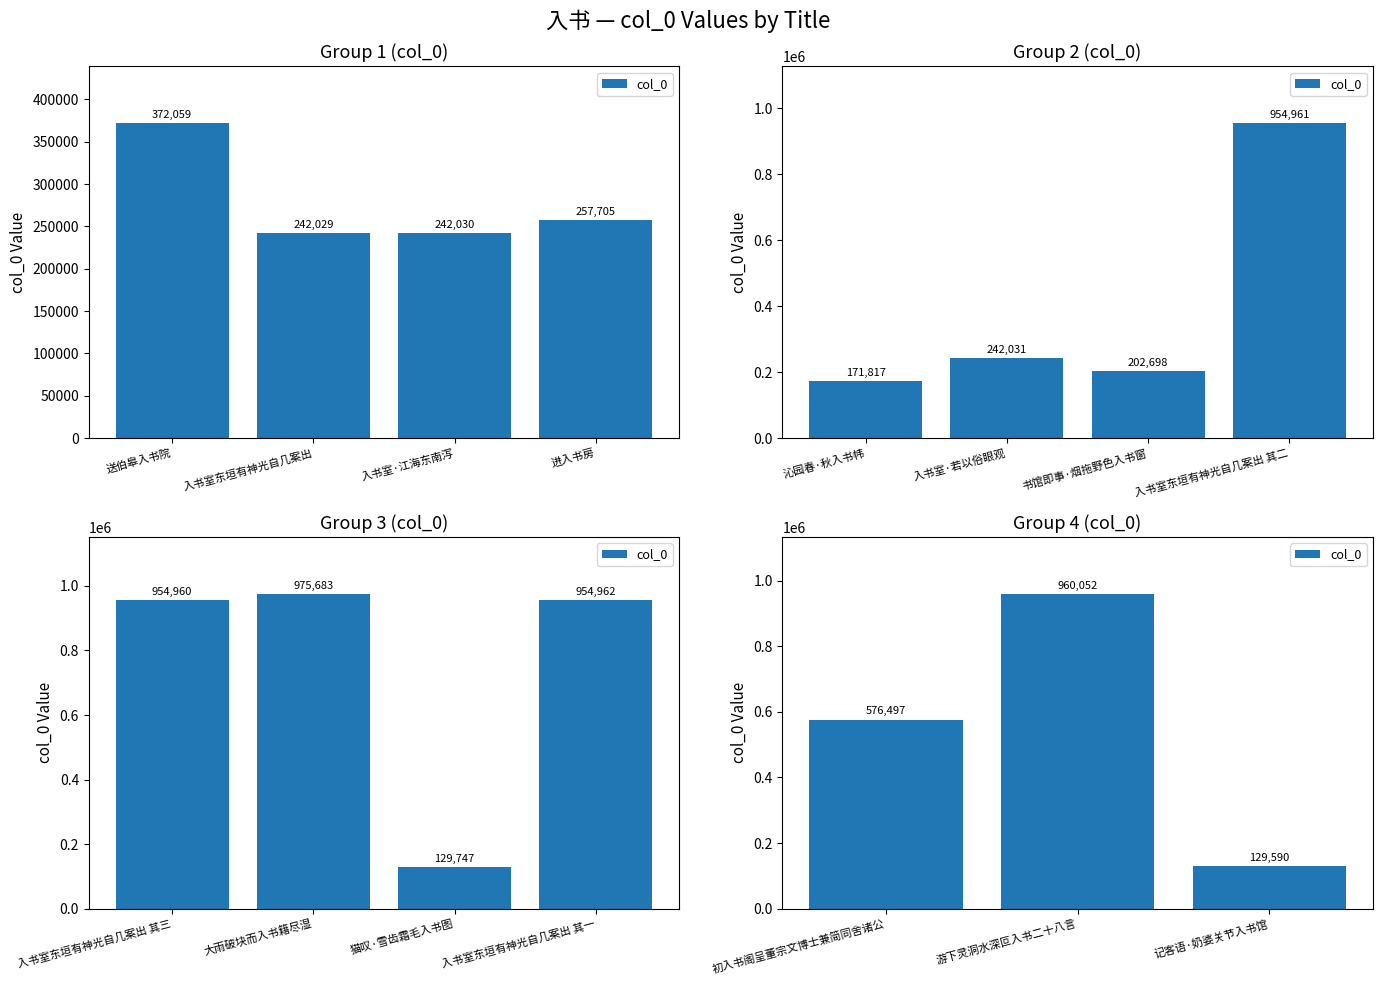

What is the value of the 2nd bar from the left?

960052